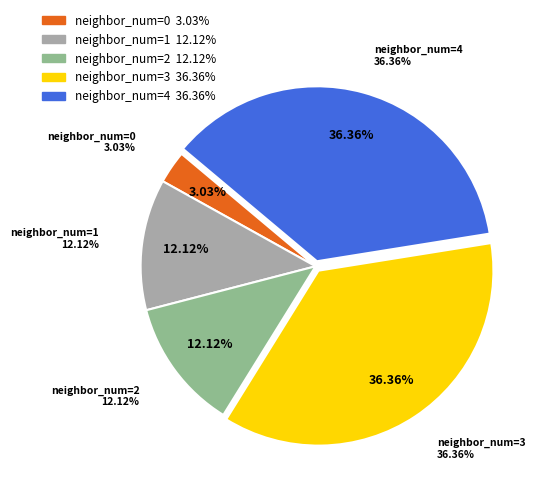

Is the sum of 0 and 4 greater than half?

No